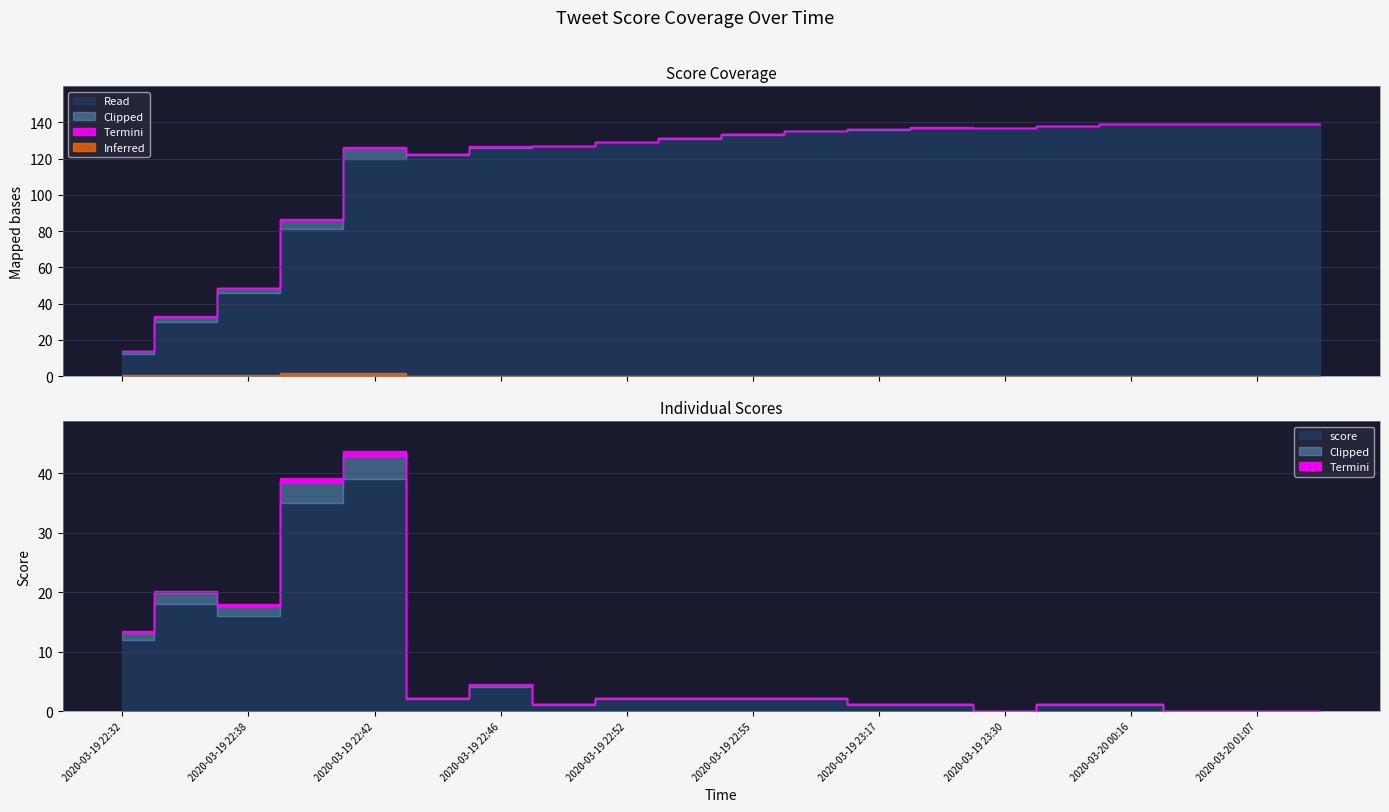

Between 2020-03-19 22:46 and 2020-03-20 00:16, which is larger?

2020-03-19 22:46